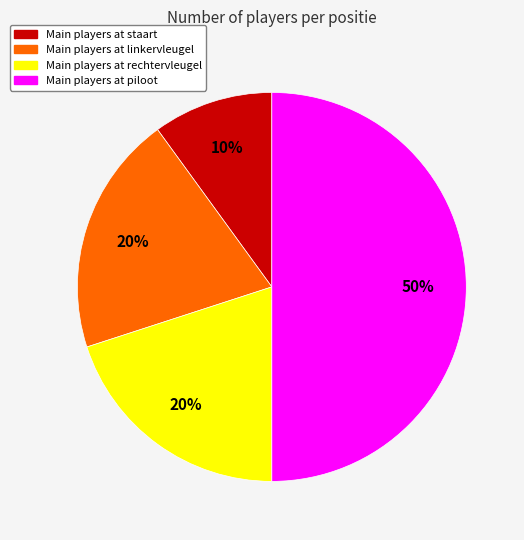

Count the number of slices in the pie.

4